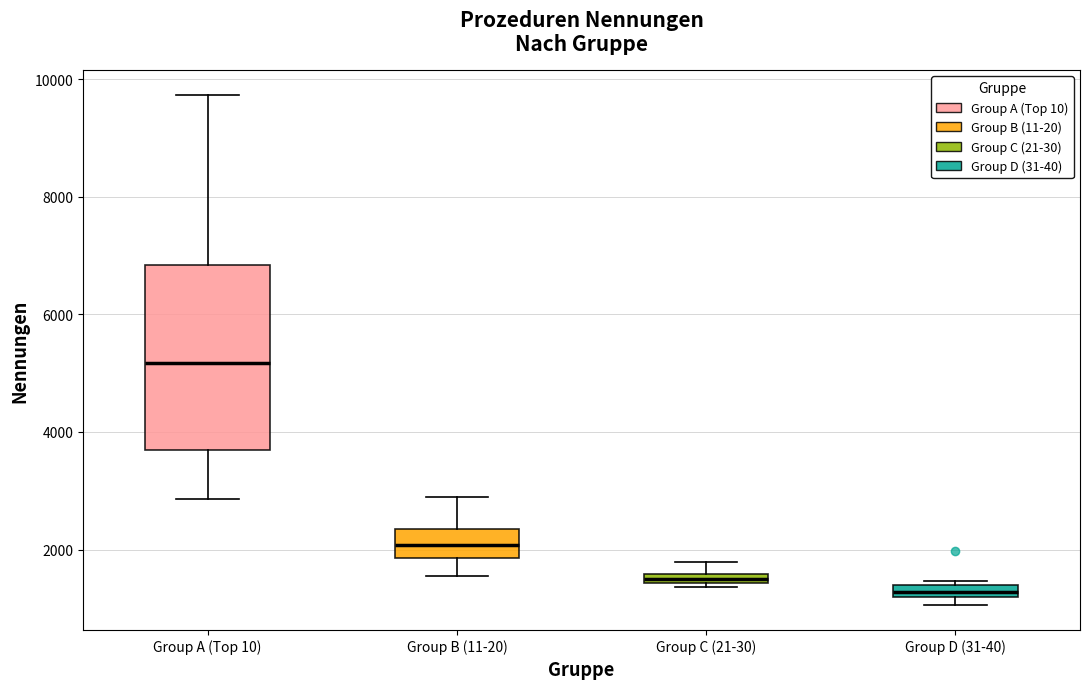

Which box's median line is the highest?

Group A (Top 10)